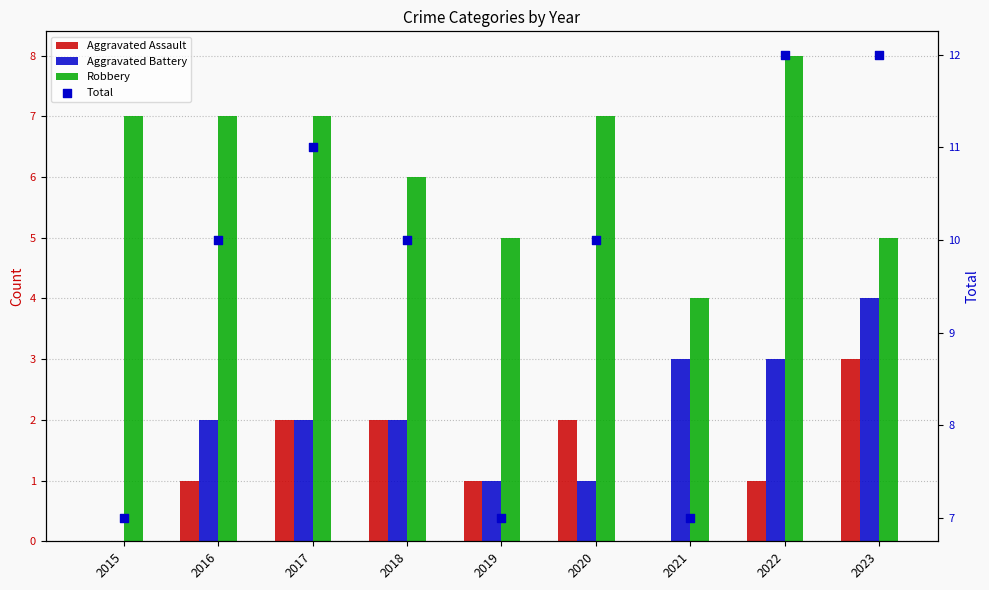

At how many categories does at least one series exceed 9?

6